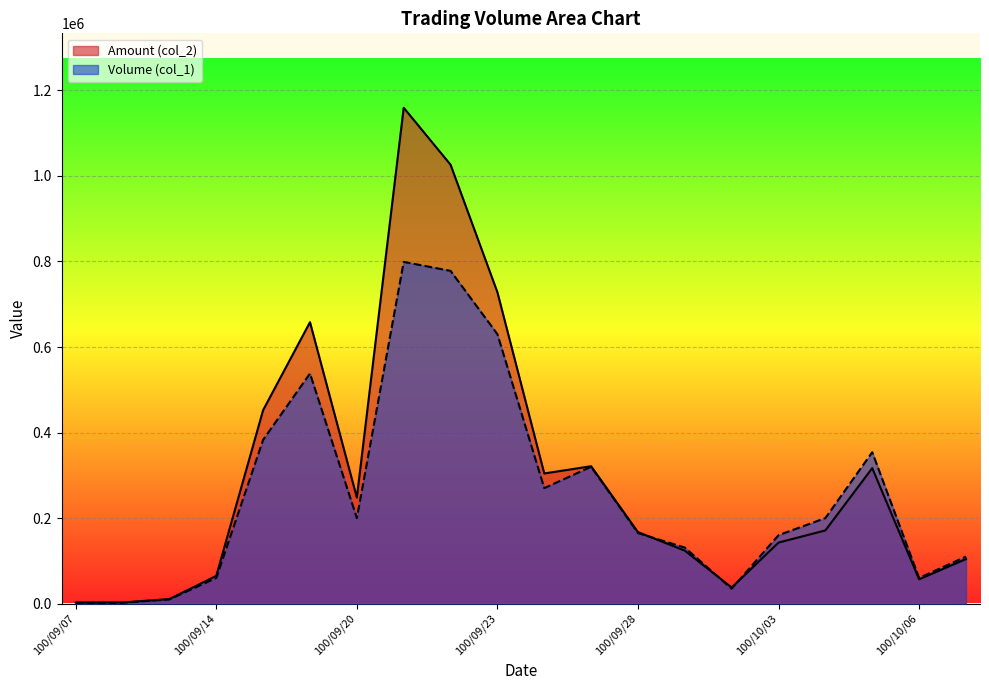

Reading right to left, what are all the values shown in this chart?

Volume (col_1): 100/10/07=110000	100/10/06=60000	100/10/05=354000	100/10/04=200000	100/10/03=160000	100/09/30=35000	100/09/29=131000	100/09/28=165000	100/09/27=320000	100/09/26=270000	100/09/23=630000	100/09/22=778000	100/09/21=799000	100/09/20=200000	100/09/16=538000	100/09/15=383000	100/09/14=60000	100/09/13=10000	100/09/08=2000	100/09/07=2000
Amount (col_2): 100/10/07=104100	100/10/06=56850	100/10/05=316820	100/10/04=171200	100/10/03=142700	100/09/30=37600	100/09/29=123880	100/09/28=167200	100/09/27=321200	100/09/26=304300	100/09/23=728060	100/09/22=1026250	100/09/21=1159470	100/09/20=248000	100/09/16=658020	100/09/15=452460	100/09/14=64900	100/09/13=10700	100/09/08=2640	100/09/07=2480